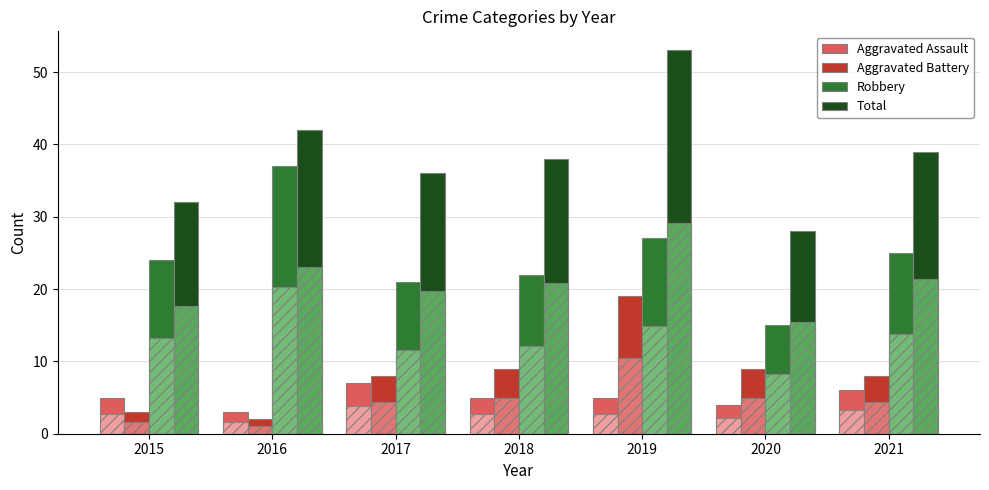

What is the difference between the second highest and second lowest values in the Aggravated Assault series?

2